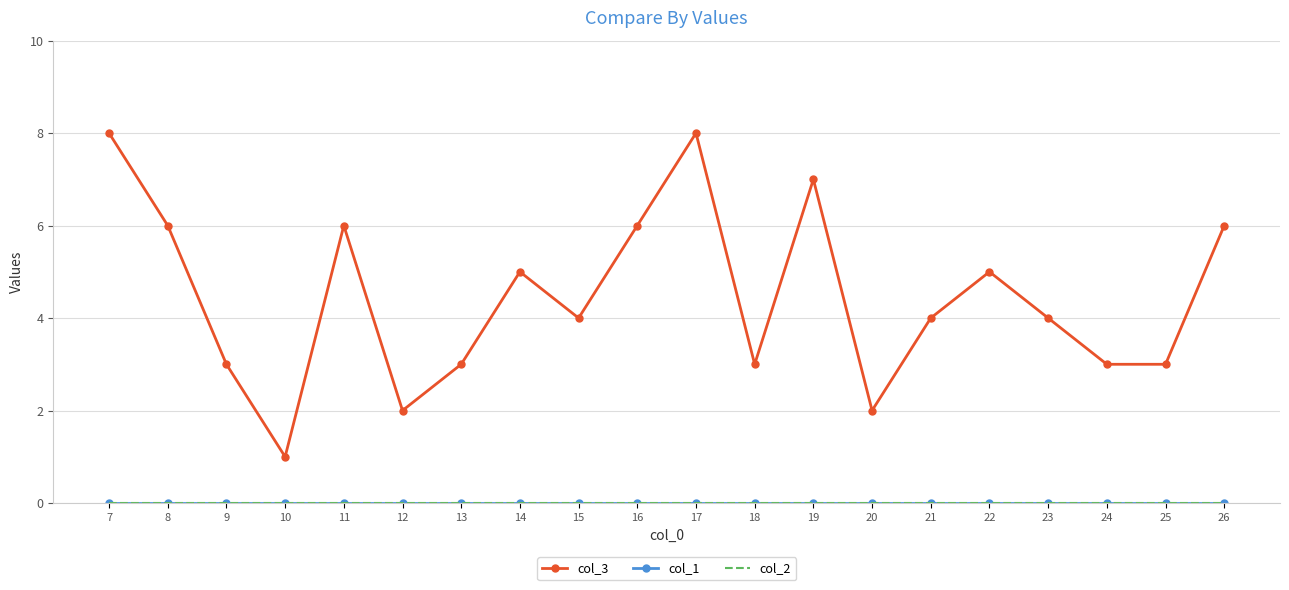

True or false: col_3 has more than 1 points higher than both neighbors.

True